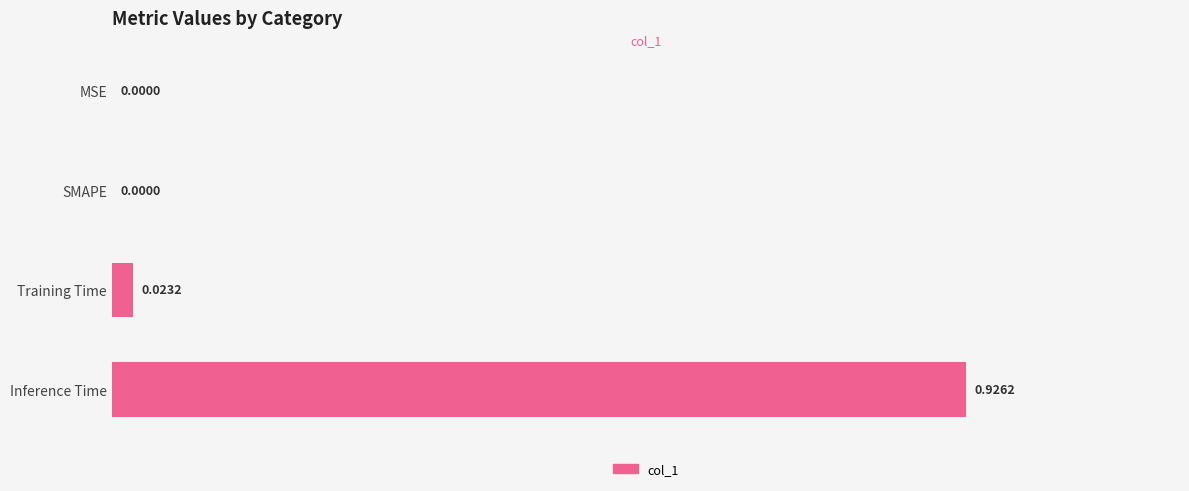

What is the change in value from Training Time to Inference Time?

+0.9